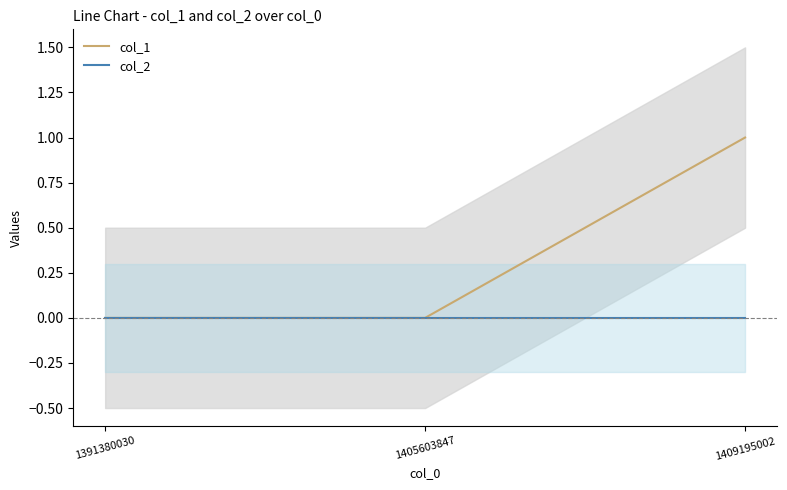

Reading left to right, what are all the values shown in this chart?

col_1: 0	0	1
col_2: 0	0	0